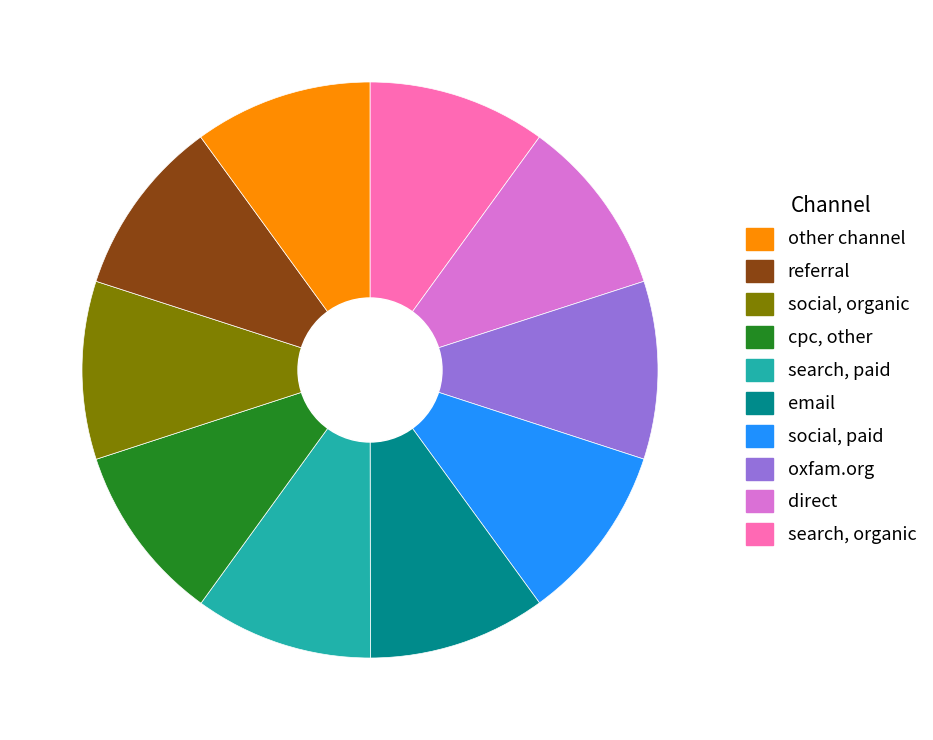

Does any single category account for the majority?

No